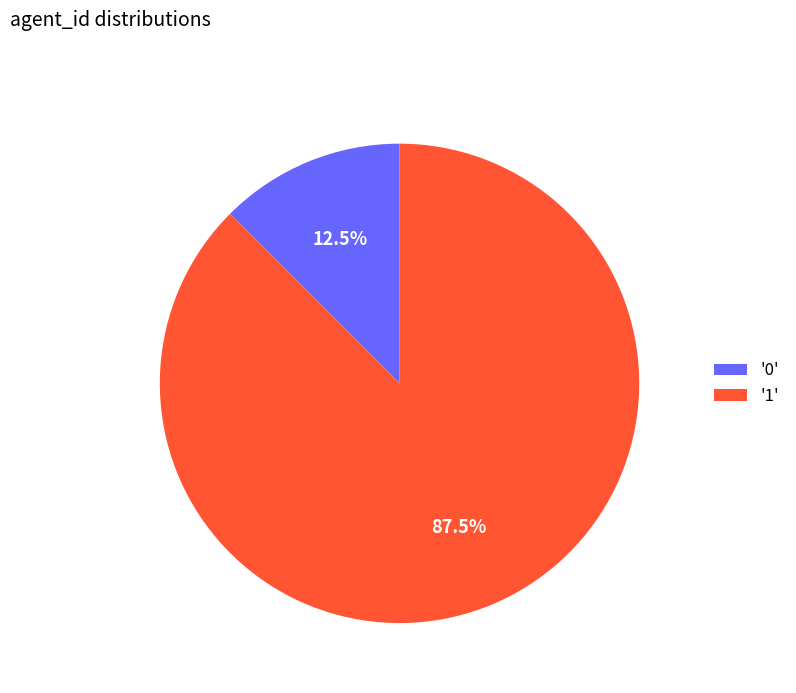

Which slice represents more than half of the pie?

'1'